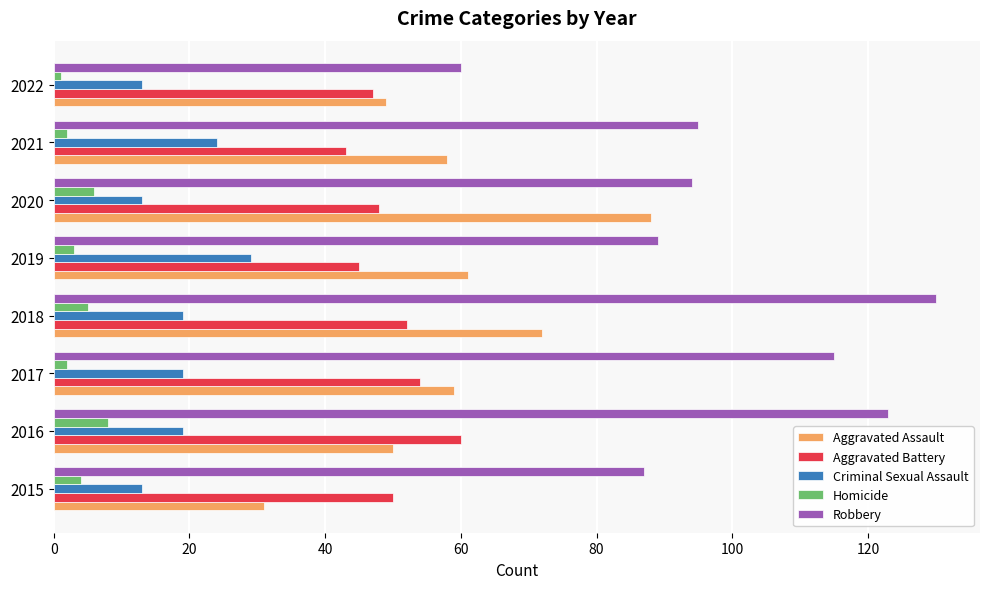

What is the sum of all Criminal Sexual Assault values?

149